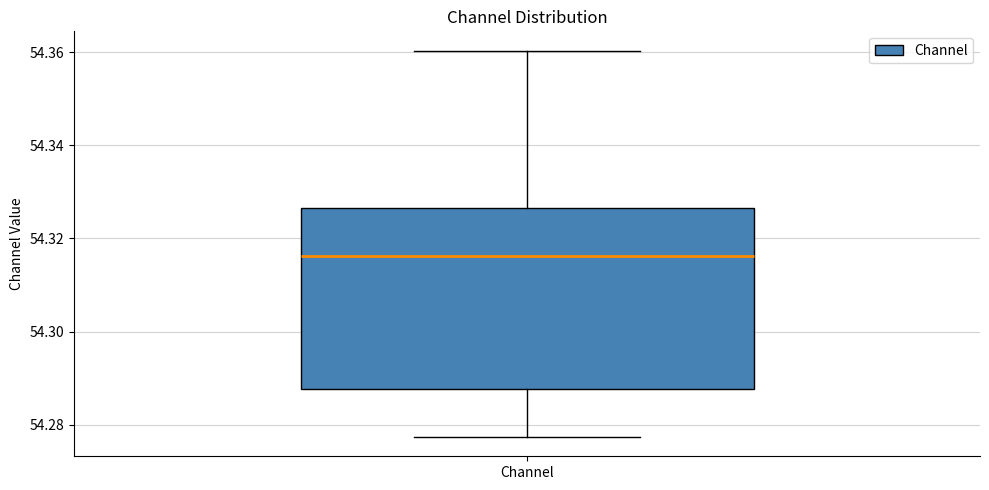

Read this box plot against the y-axis: the position of the median line, the range covered by the box, and the ends of both whiskers. The values are not printed on the chart, so give them approximately, as read against the axis.

median 54.316, box 54.288 to 54.326, whiskers 54.278 to 54.360